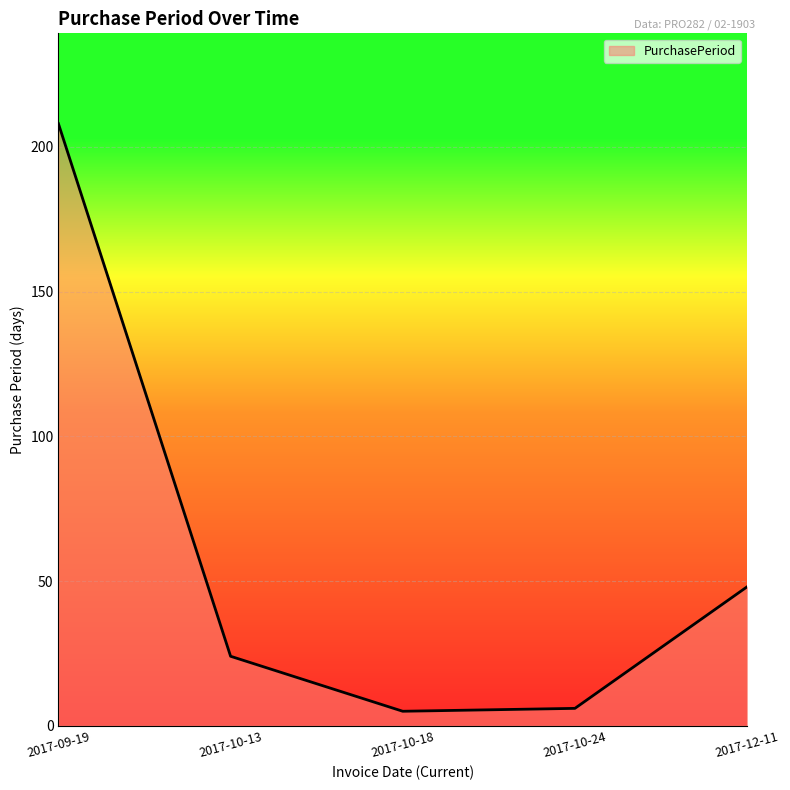

The chart shows a value of 24 at 2017-10-13. True or false?

True